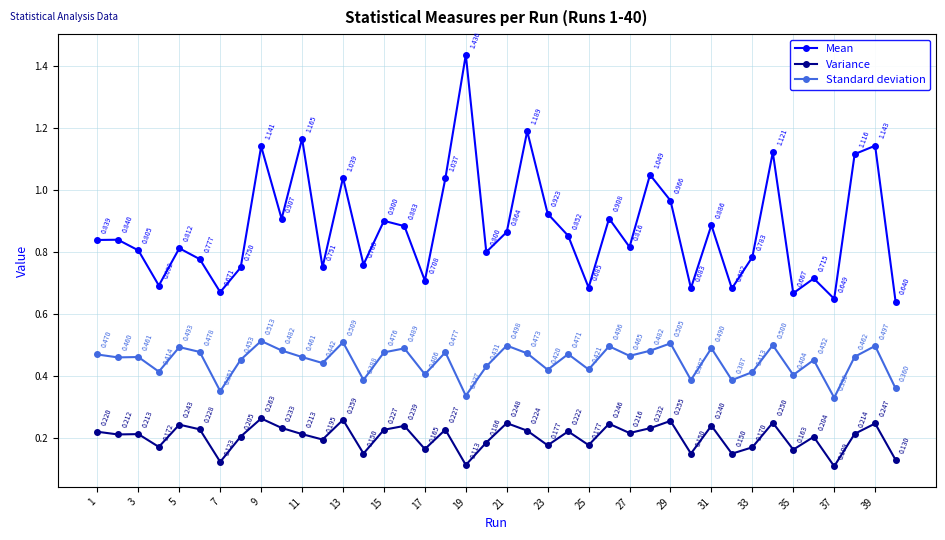

True or false: Mean and Standard deviation cross at least once.

False